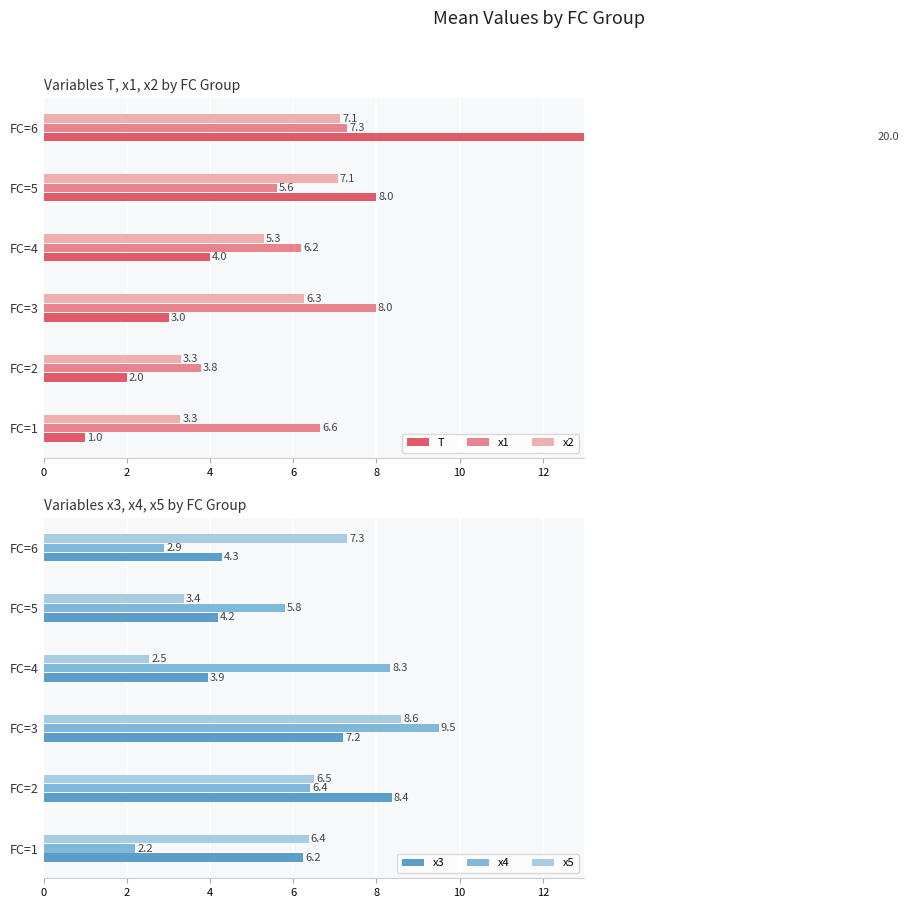

What is the maximum value for x5?

8.6